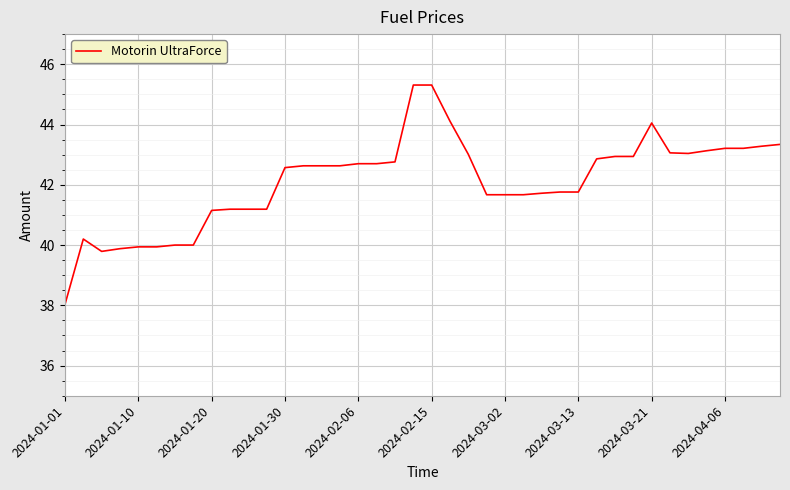

How many lines are shown in the chart?

1